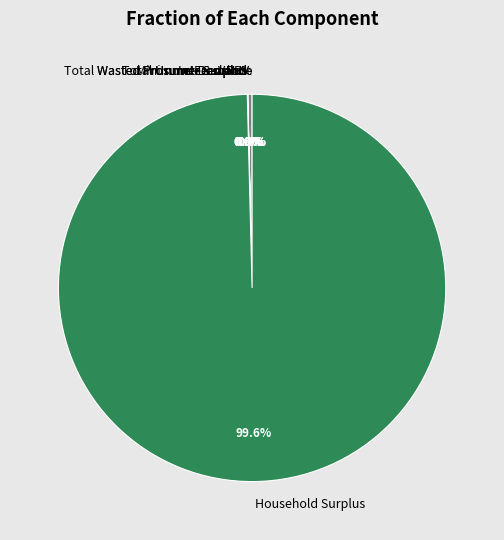

What is the majority slice?

Household Surplus